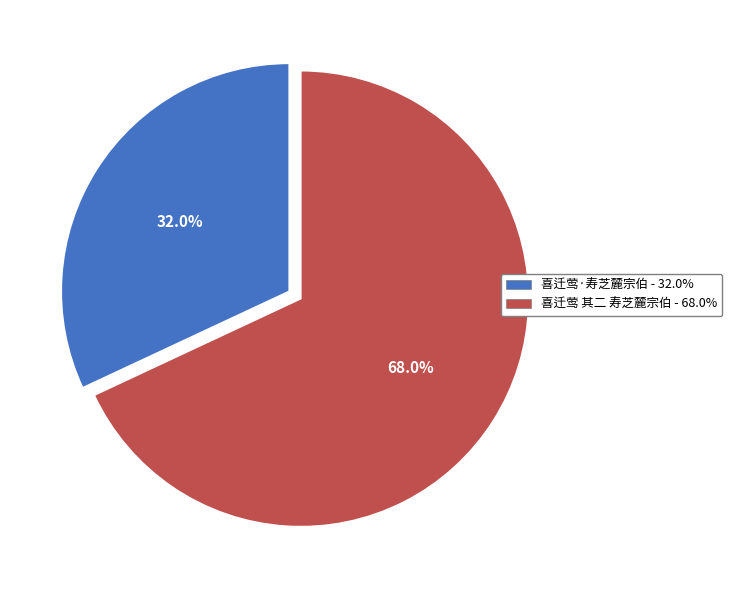

To the nearest percent, what portion does 喜迁莺 其二 寿芝麓宗伯 represent?

68%